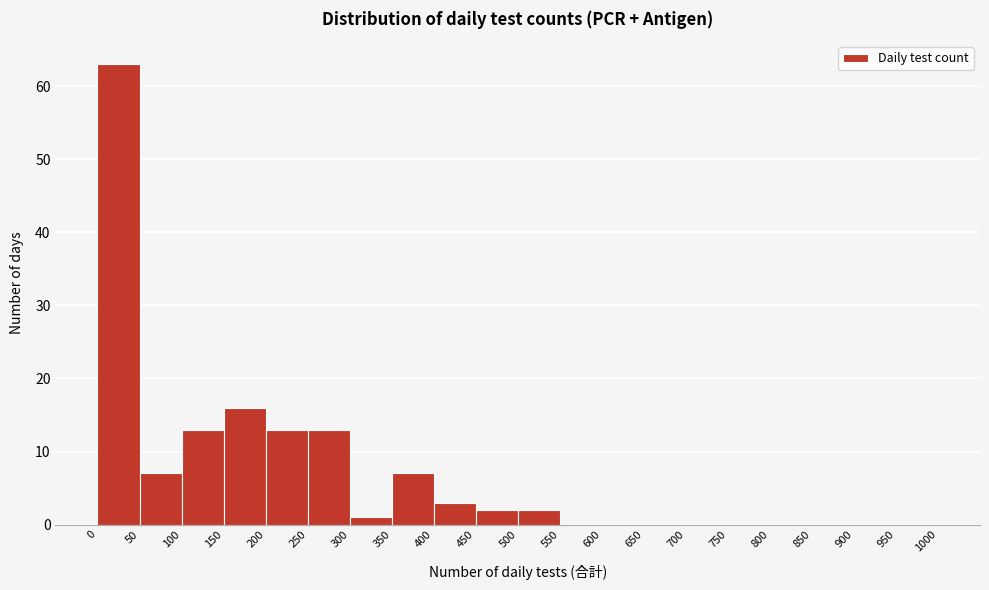

Reading left to right, transcribe this chart: for each bar, give the range it covers on the x-axis and its height. The values are not printed on the chart, so give them approximately, as read against the axis.

0 to 50: 63
50 to 100: 7
100 to 150: 13
150 to 200: 16
200 to 250: 13
250 to 300: 13
300 to 350: 1
350 to 400: 7
400 to 450: 3
450 to 500: 2
500 to 550: 2
550 to 600: 0
600 to 650: 0
650 to 700: 0
700 to 750: 0
750 to 800: 0
800 to 850: 0
850 to 900: 0
900 to 950: 0
950 to 1000: 0